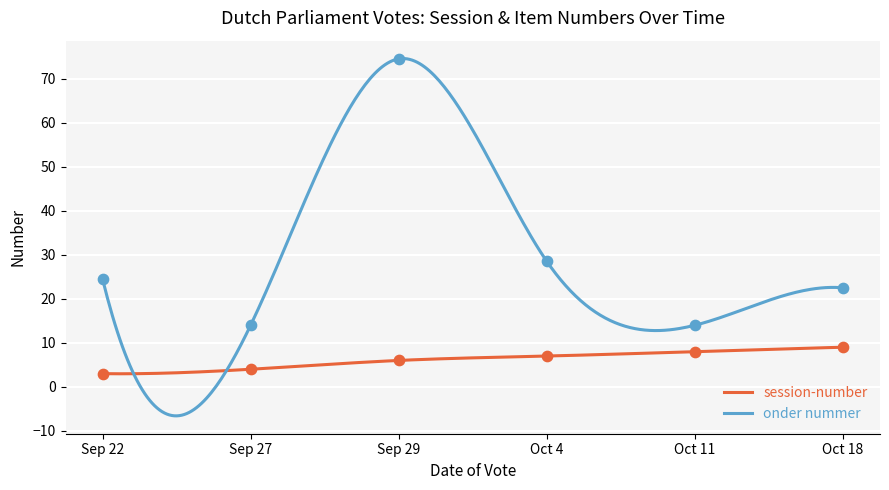

What are all the series names shown in the legend?

session-number, onder nummer